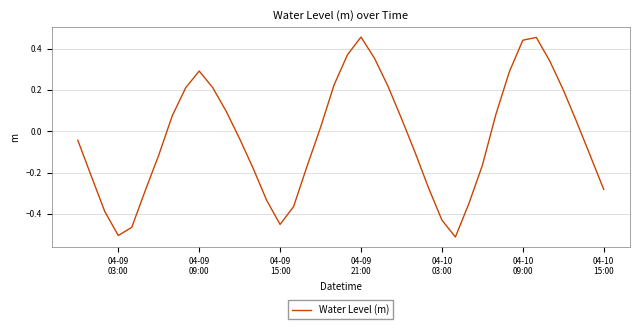

What is the difference between the maximum and minimum values?

1.0